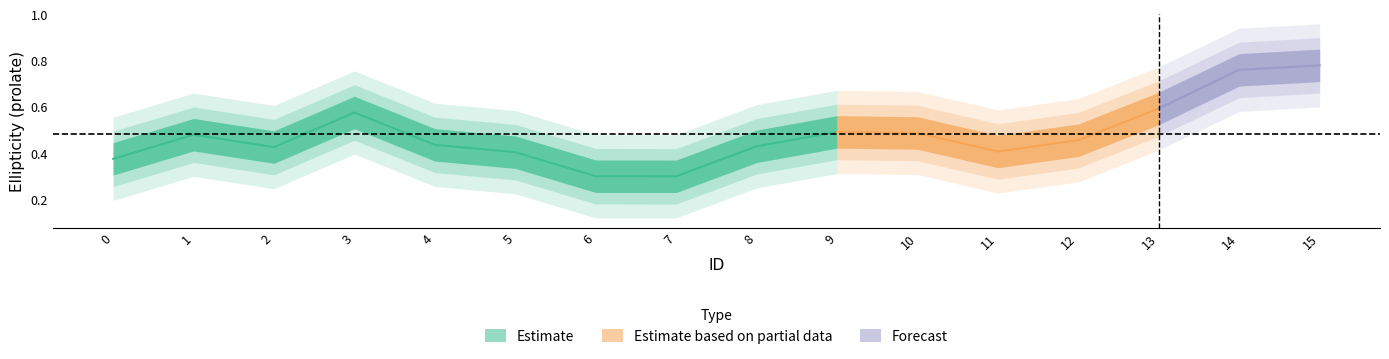

What is the minimum value shown in the chart?

0.2